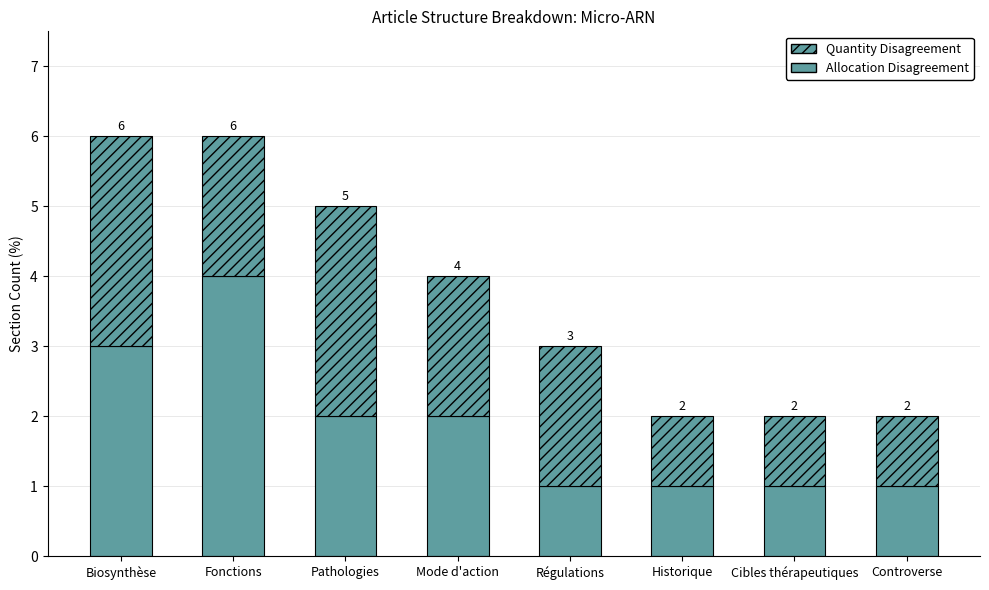

At which label does Quantity Disagreement reach its minimum?

Historique